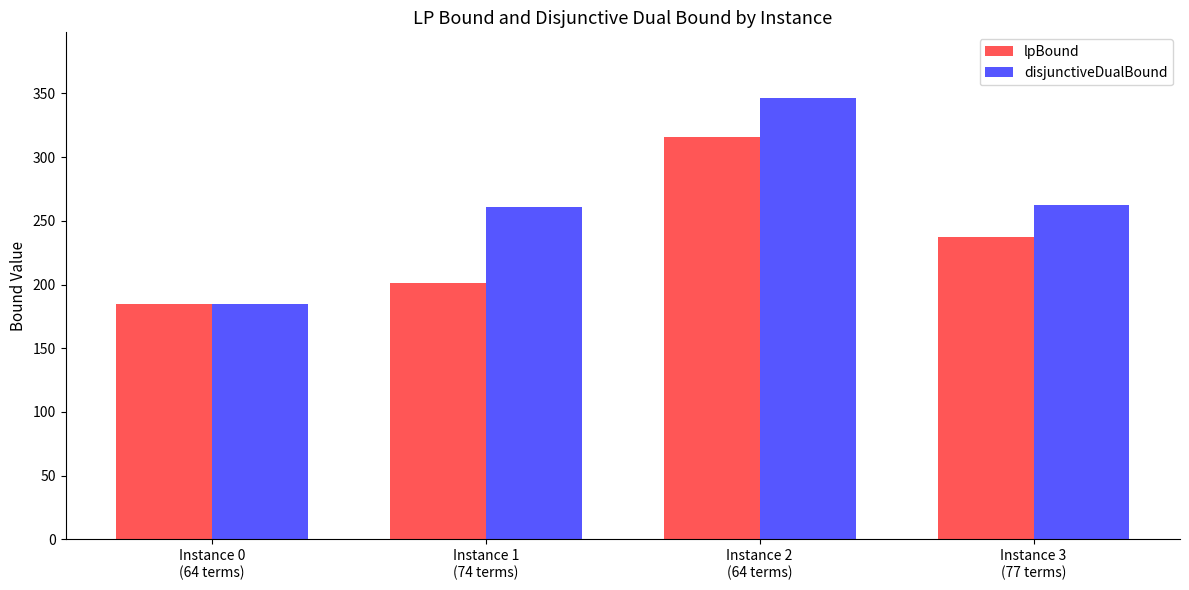

True or false: disjunctiveDualBound has a value of 87.9 at Instance 1
(74 terms).

False